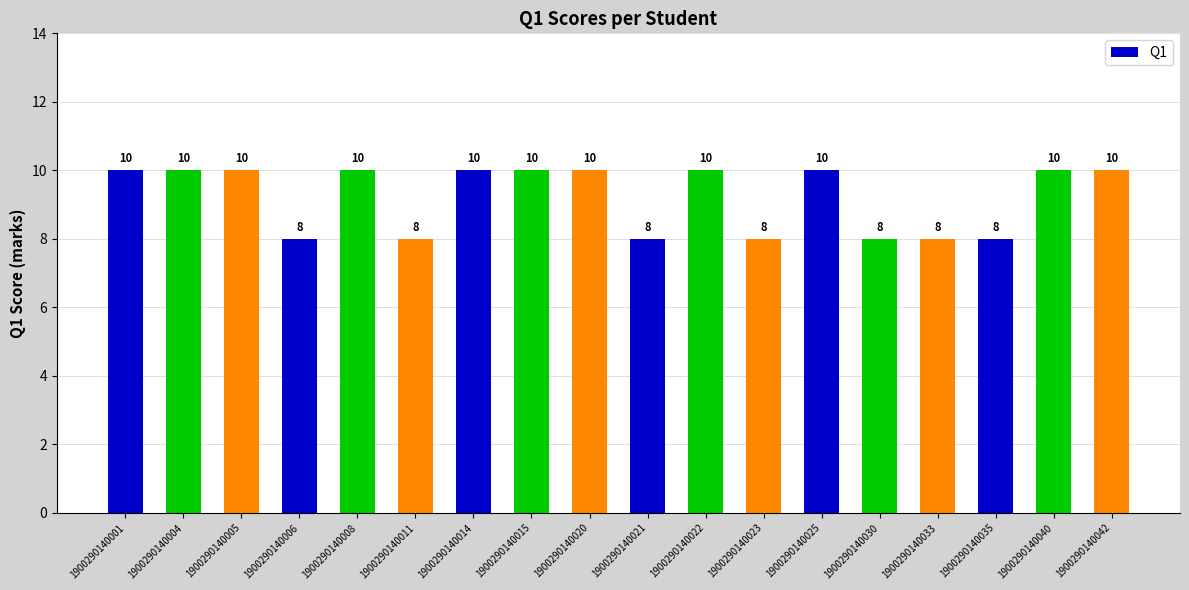

The chart shows a value of 10 at 1900290140015. True or false?

True